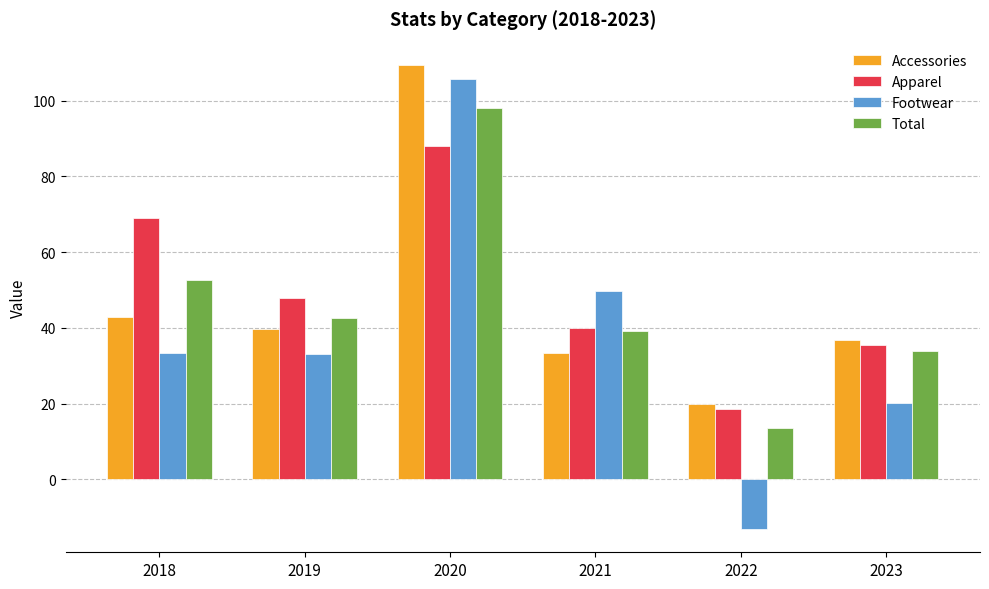

Does the chart contain any negative values?

Yes